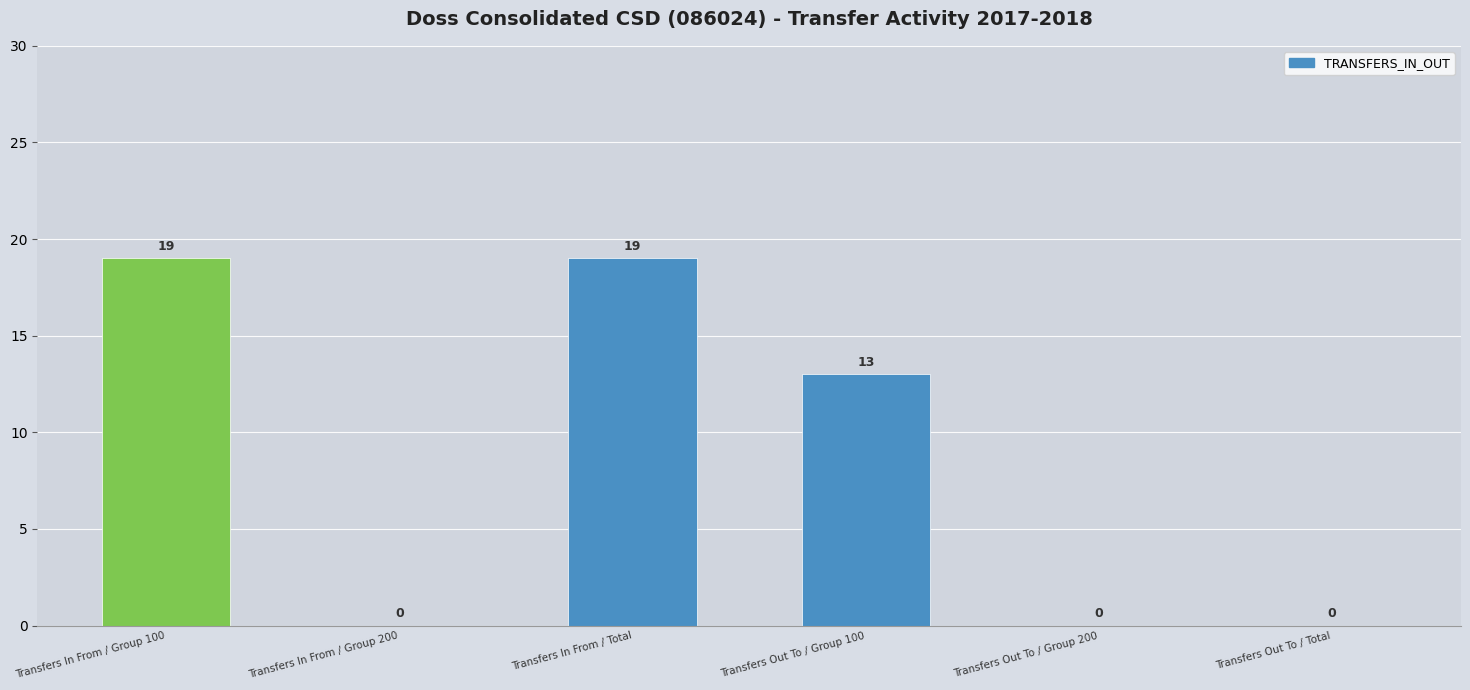

Rank the categories by value from highest to lowest.

Transfers In From / Group 100, Transfers In From / Total, Transfers Out To / Group 100, Transfers In From / Group 200, Transfers Out To / Group 200, Transfers Out To / Total